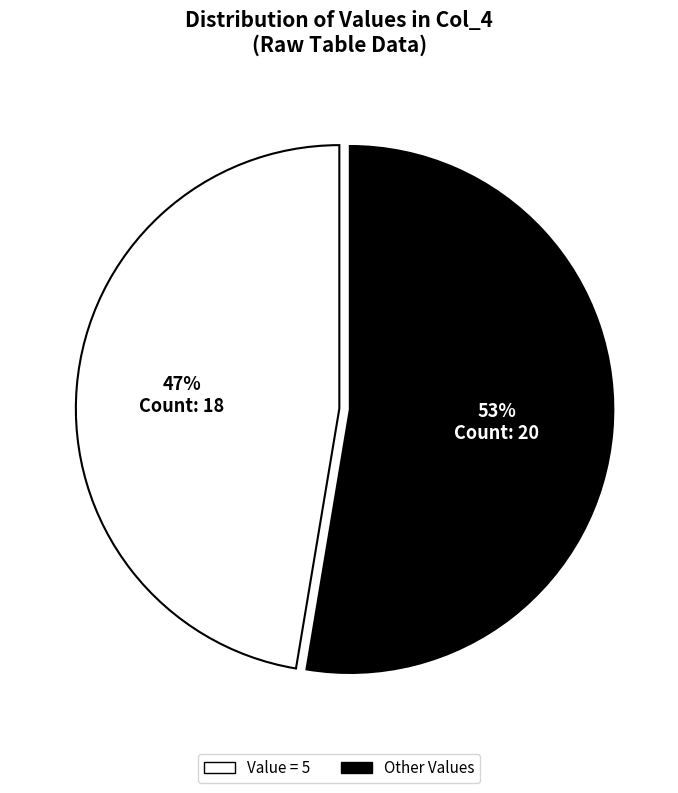

Does any single category account for the majority?

Yes